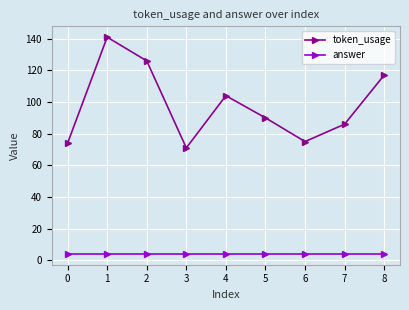

List the series in order of their overall mean, lowest first.

answer, token_usage